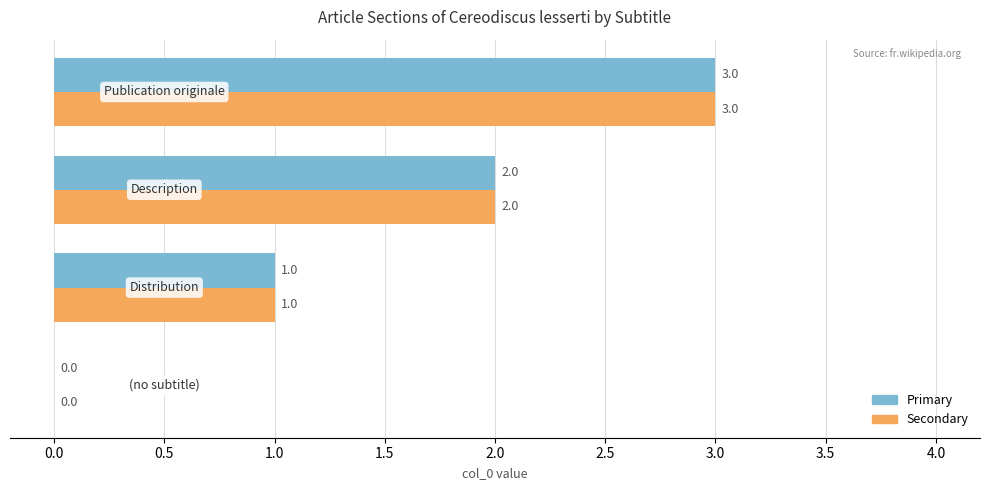

What is the maximum value shown in the chart?

3